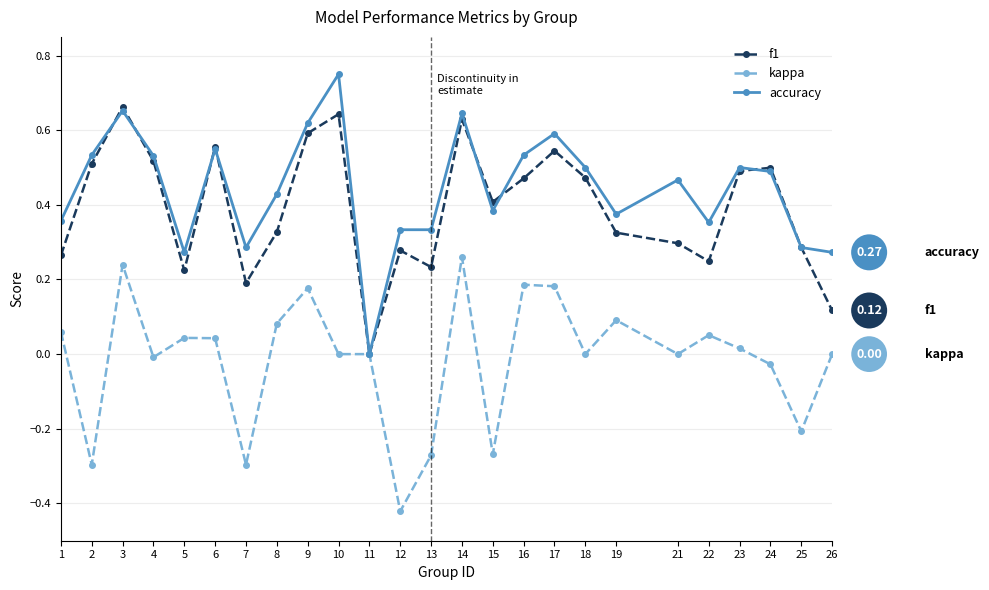

How many values in the accuracy series exceed 0?

24